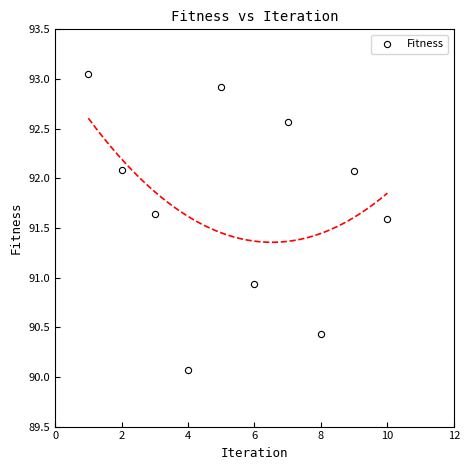

What is the average X value?

5.5